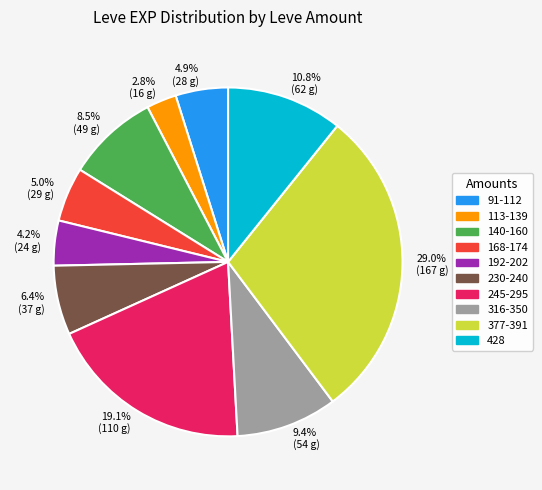

To the nearest percent, what is the difference between the largest and smallest slice percentages?

26%